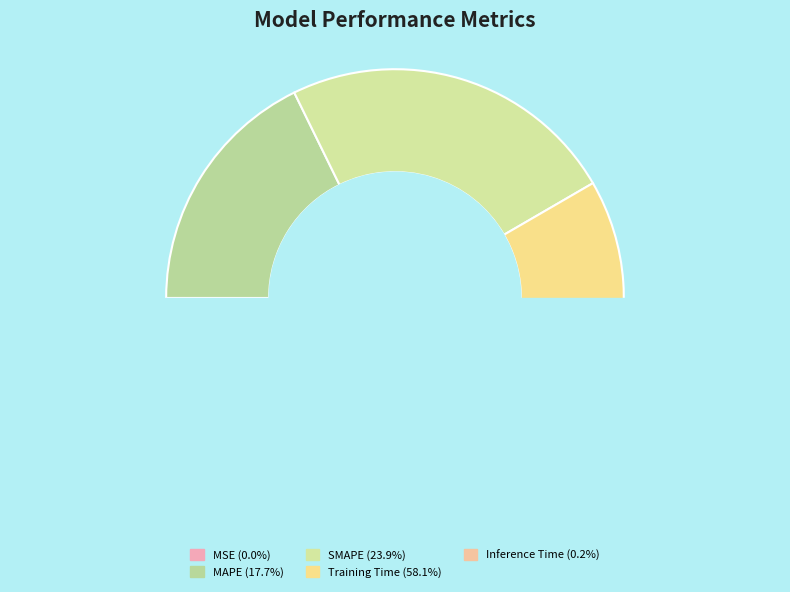

Between MSE and Inference Time, which is larger?

Inference Time